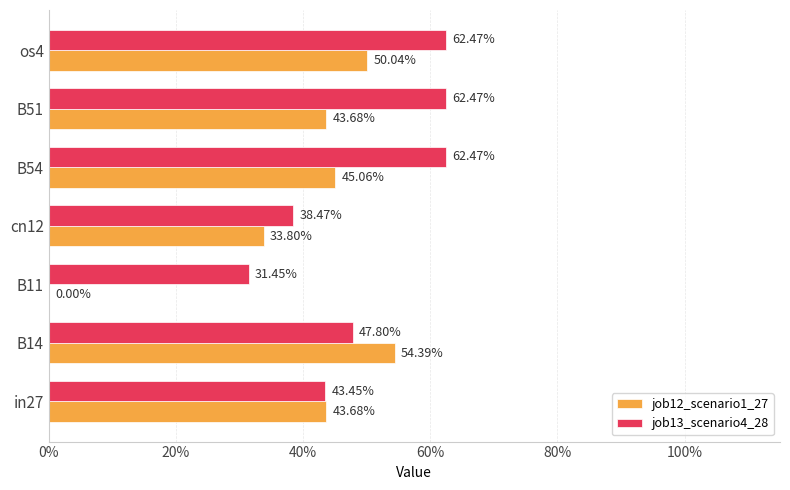

What are all the series names shown in the legend?

job12_scenario1_27, job13_scenario4_28